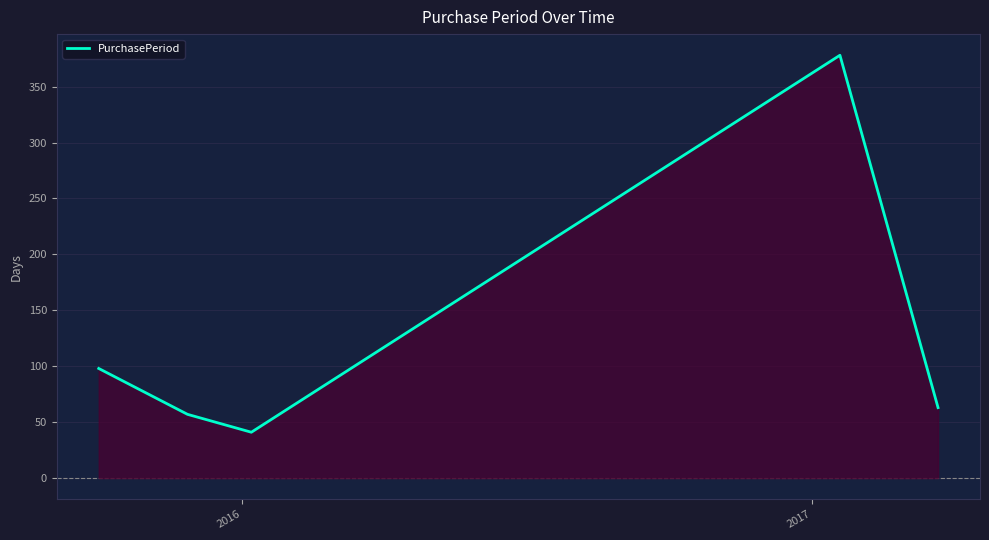

What is the sum of all values?

637